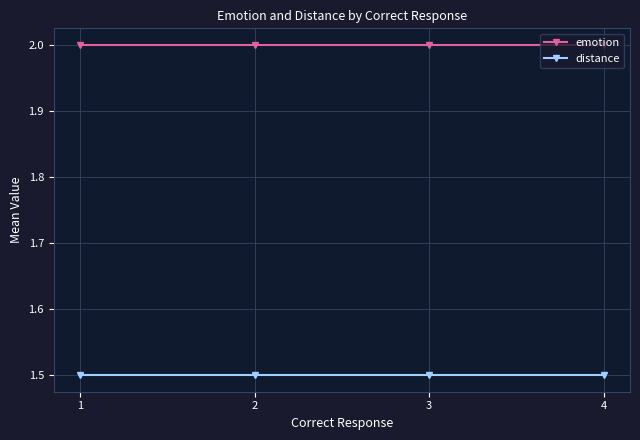

What is the value of the emotion point at the 2nd from the left?

2.0